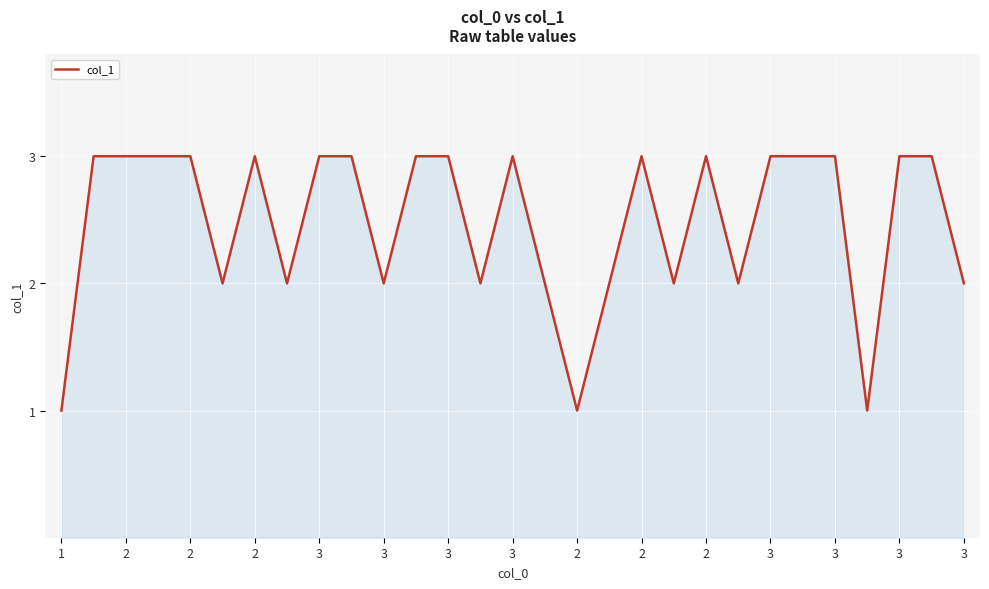

What is the maximum value shown in the chart?

3